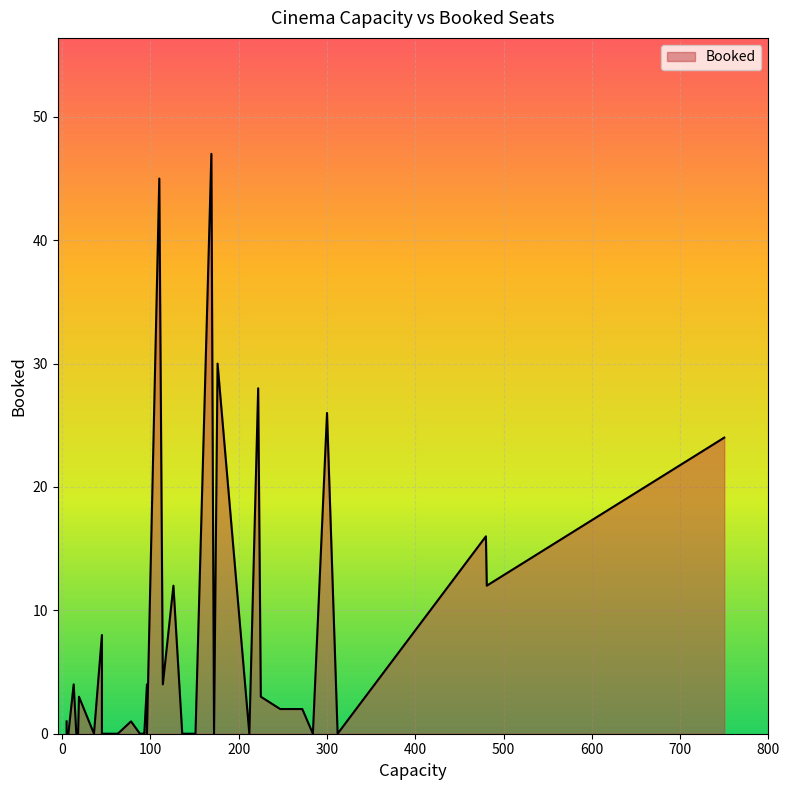

True or false: the data shows 0 at 50.

True